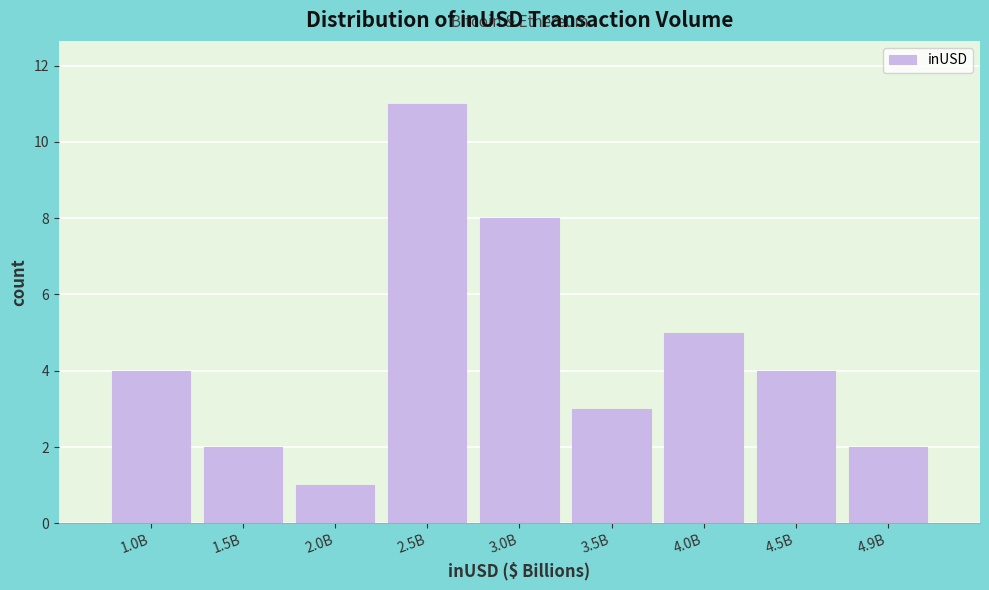

Reading left to right, list all the values displayed in this chart.

4	2	1	11	8	3	5	4	2